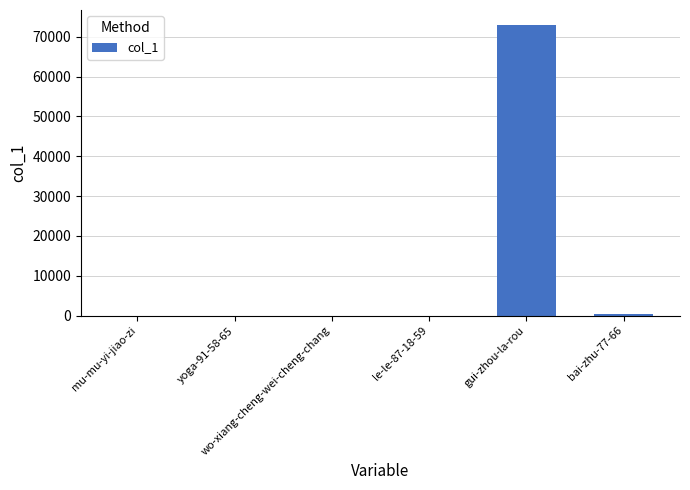

What is the greatest value displayed?

73078